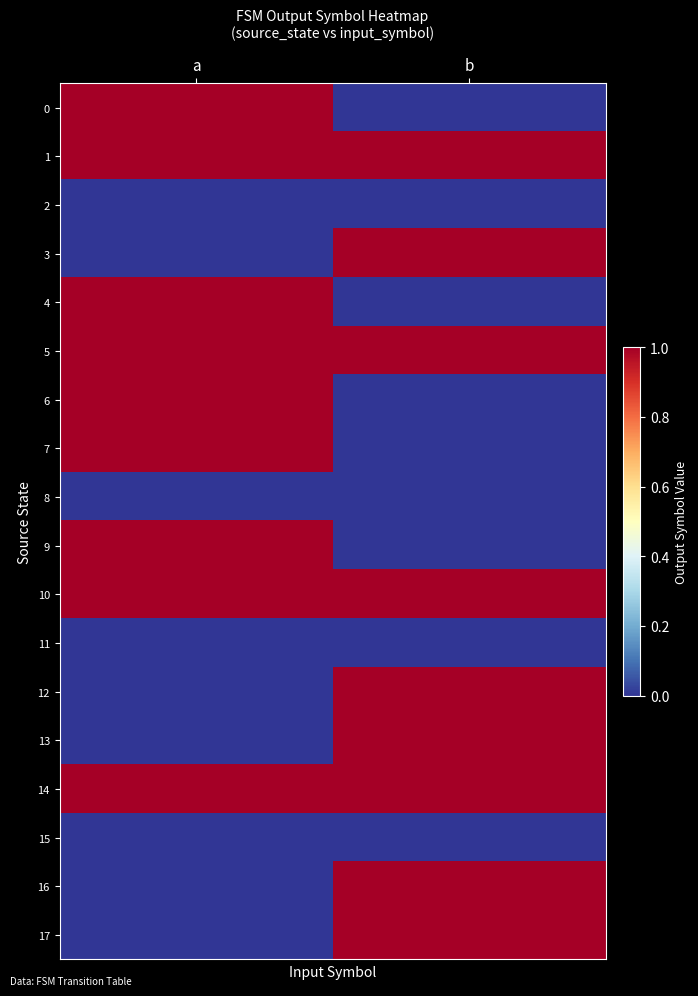

What is the greatest value displayed?

1